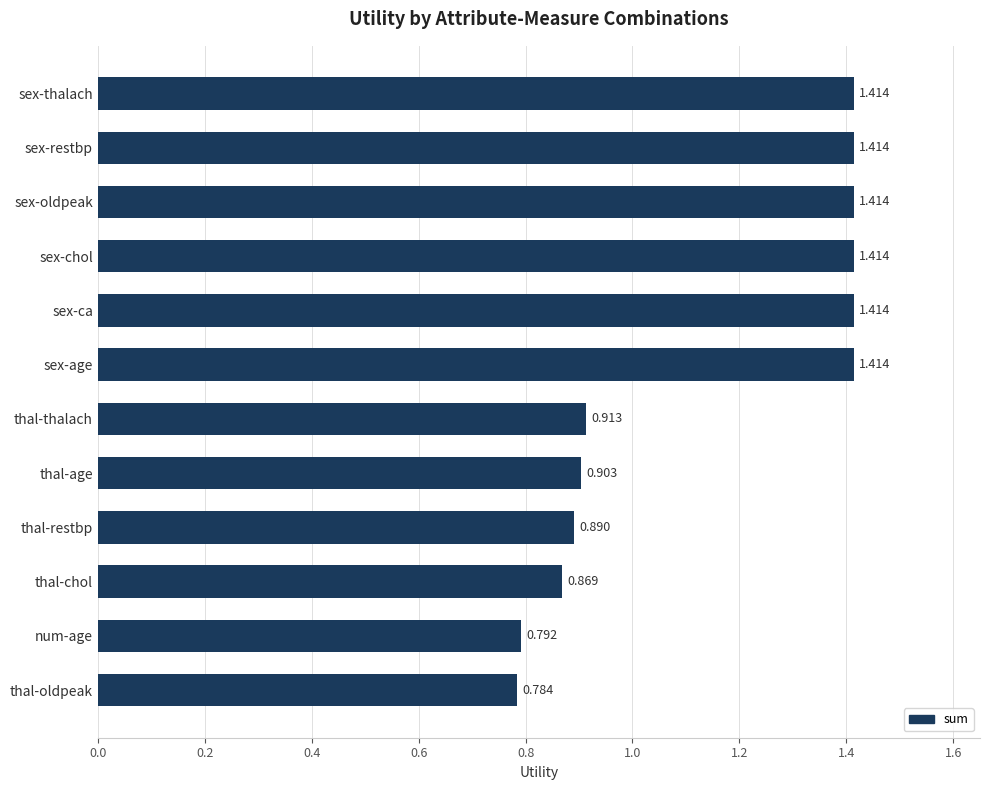

What is the label of the 6th bar from the bottom?

thal-thalach